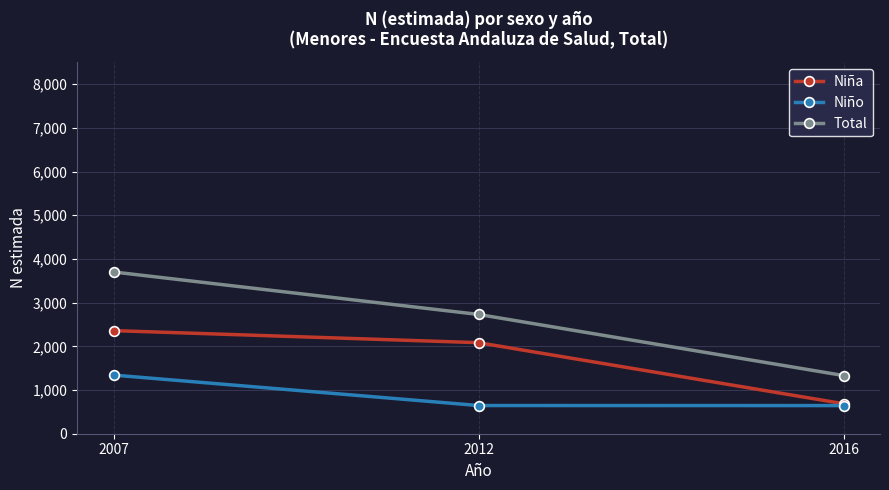

What is the average value of the Total series?

2588